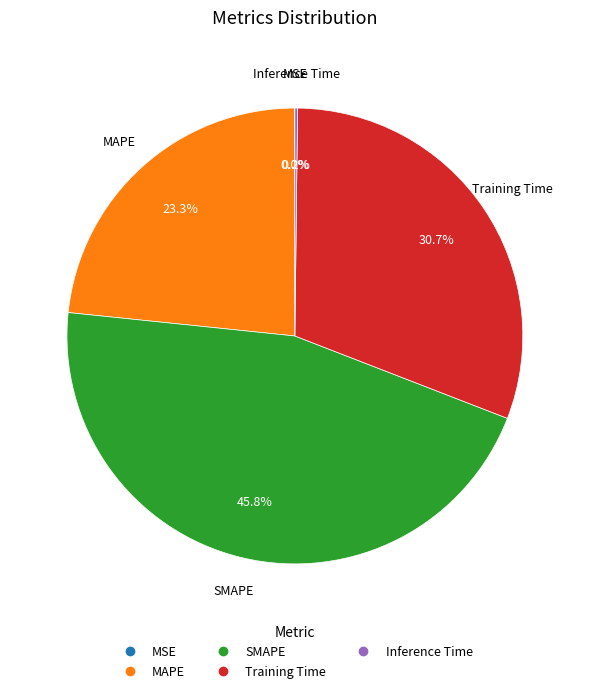

Which slice is the largest?

SMAPE